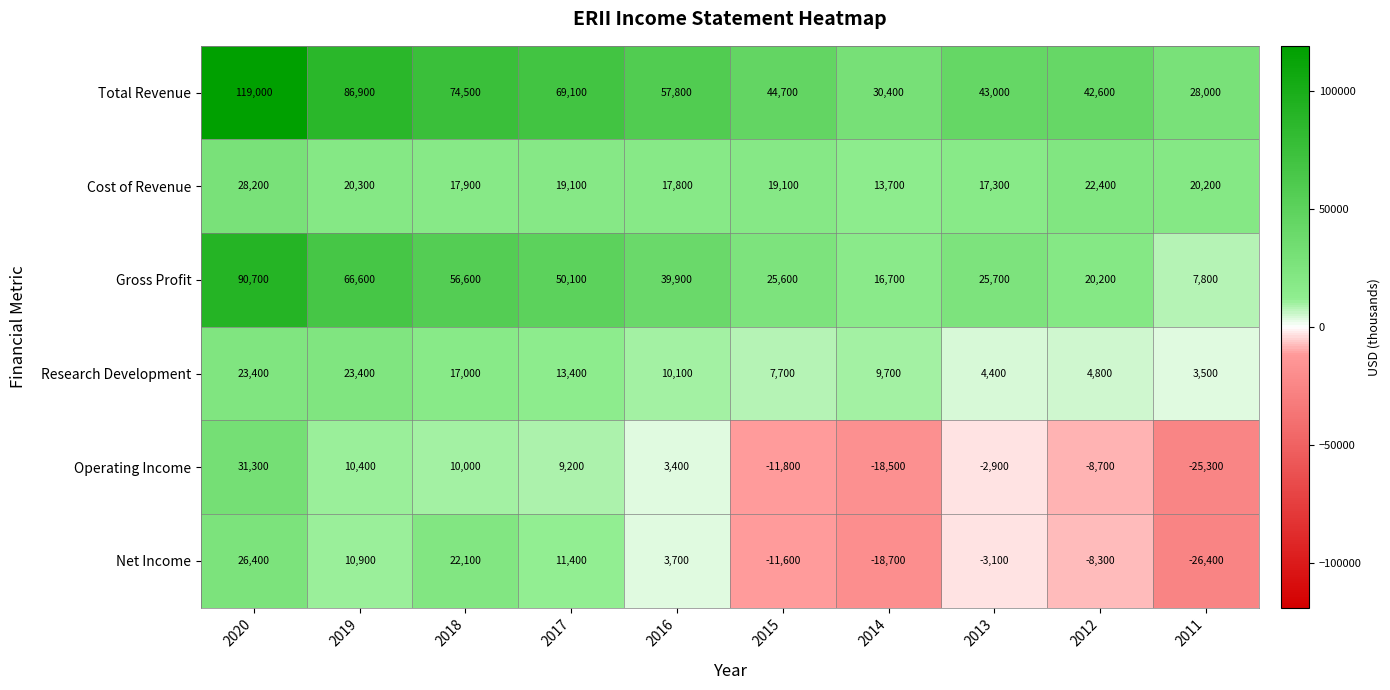

List the series in order of their peak value, highest first.

Total Revenue, Gross Profit, Operating Income, Cost of Revenue, Net Income, Research Development